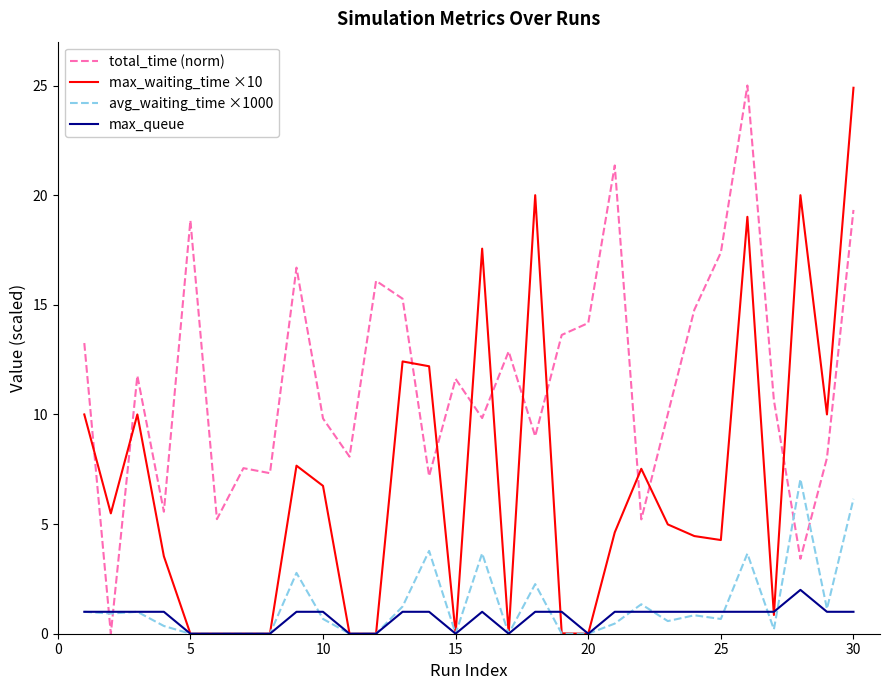

What is the maximum value shown in the chart?

25.0